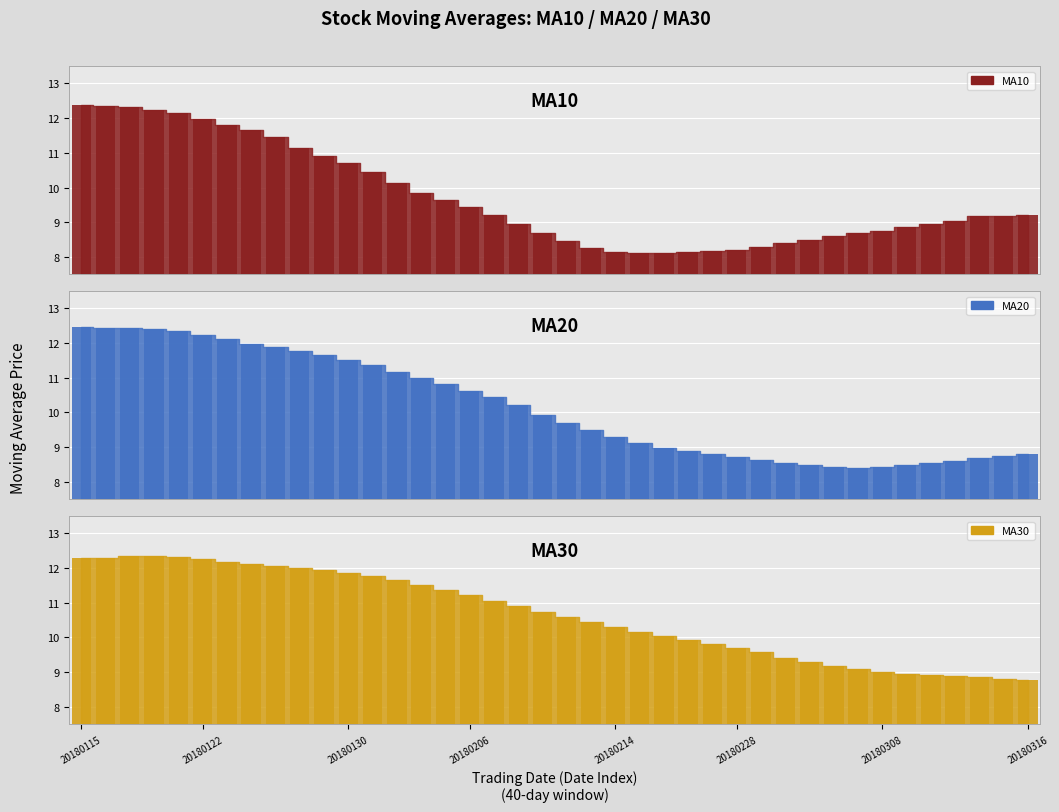

How many groups of bars are there?

40